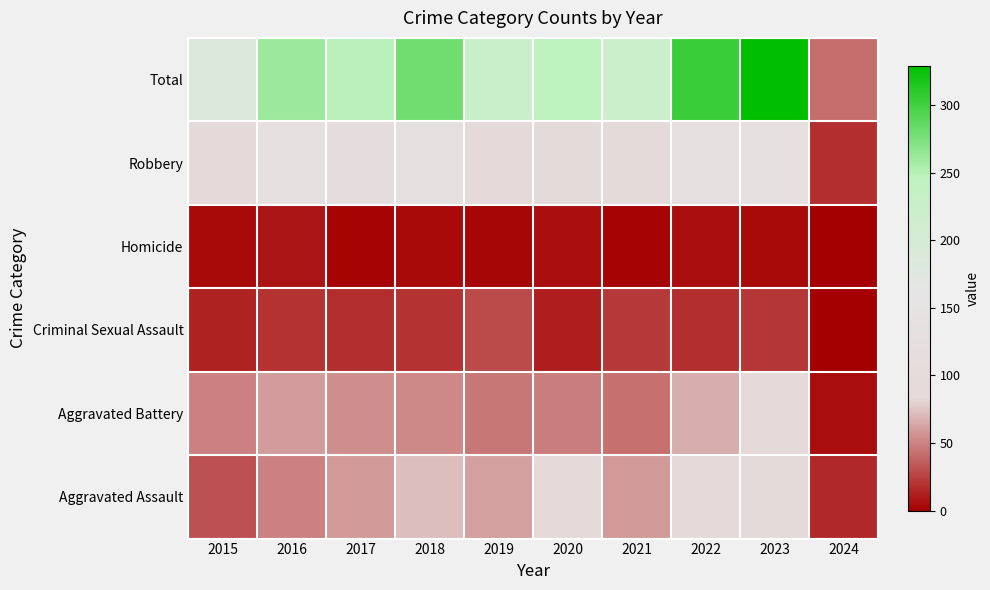

Rank the series by their maximum value, from highest to lowest.

Total, Robbery, Aggravated Assault, Aggravated Battery, Criminal Sexual Assault, Homicide